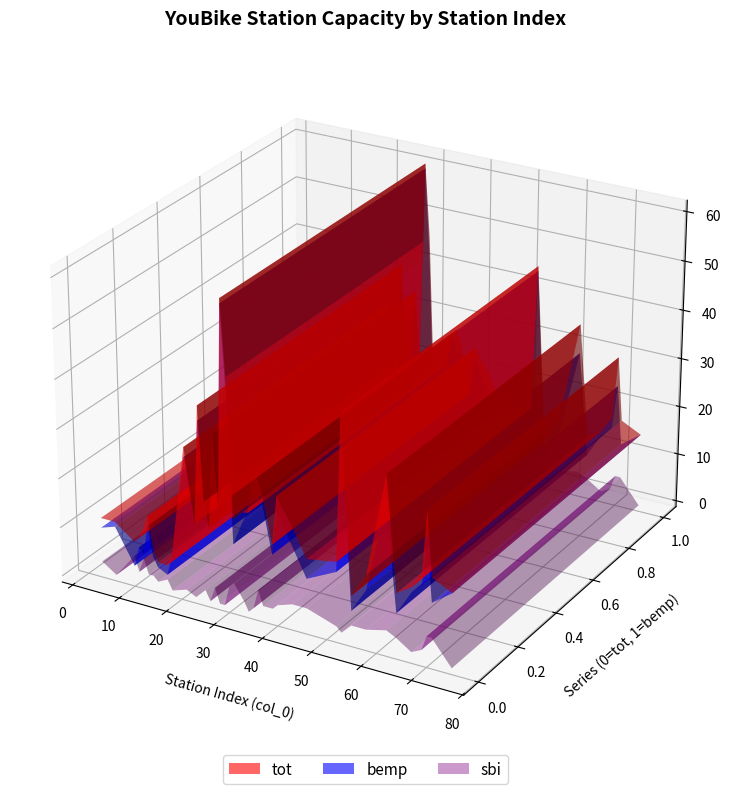

Reading left to right, extract all data points from this chart.

tot: 11	11	8	9	11	14	8	5	5	7	30	15	39	20	15	34	20	61	46	18	20	20	27	28	25	15	25	20	14	15	45	9	14	35	12	14	17	30	17	15
bemp: 9	10	3	7	6	12	6	4	3	7	28	15	36	18	15	31	20	60	42	13	18	20	26	23	23	13	22	16	10	13	44	6	11	29	8	13	15	24	12	15
sbi: 2	0	5	2	5	2	2	1	2	0	1	0	1	2	0	3	0	0	4	5	2	0	1	5	2	2	3	4	4	2	1	3	3	4	3	1	2	5	5	0